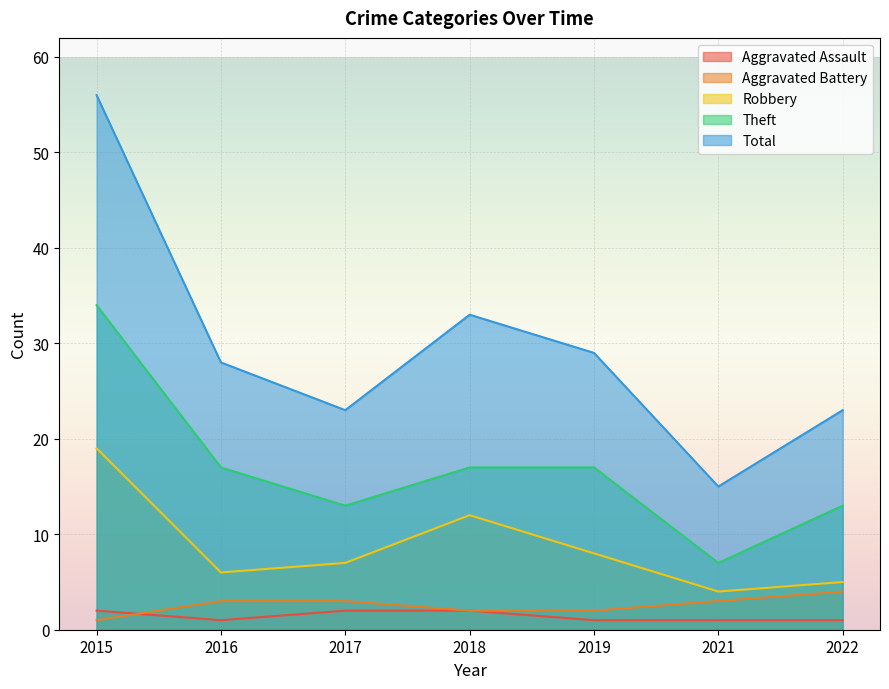

Which series has the largest range (max minus min)?

Total